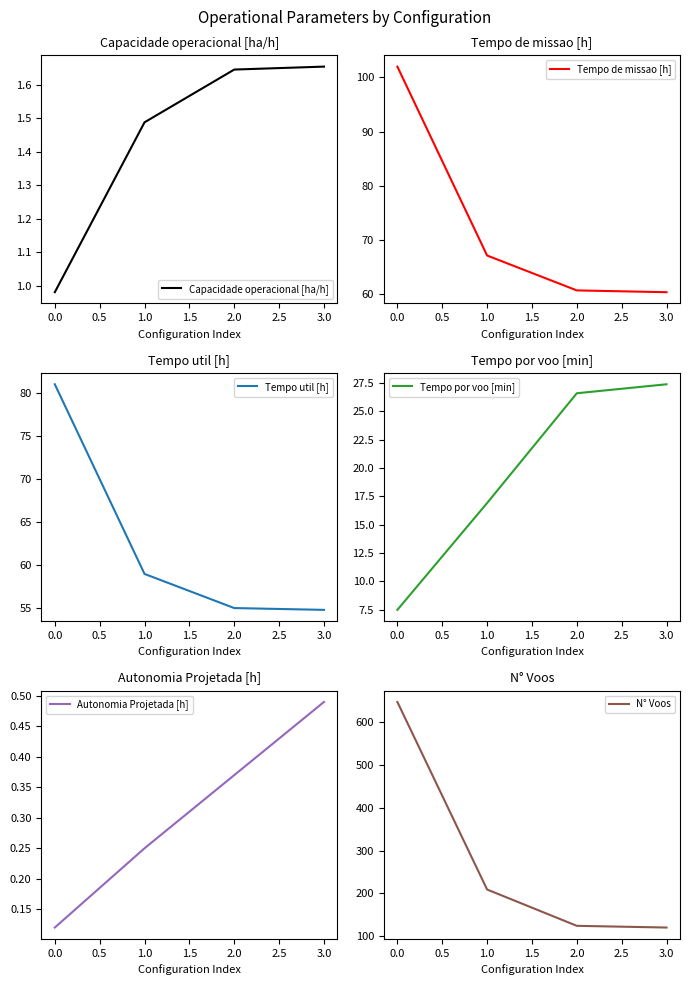

How many data points does each series have?

4